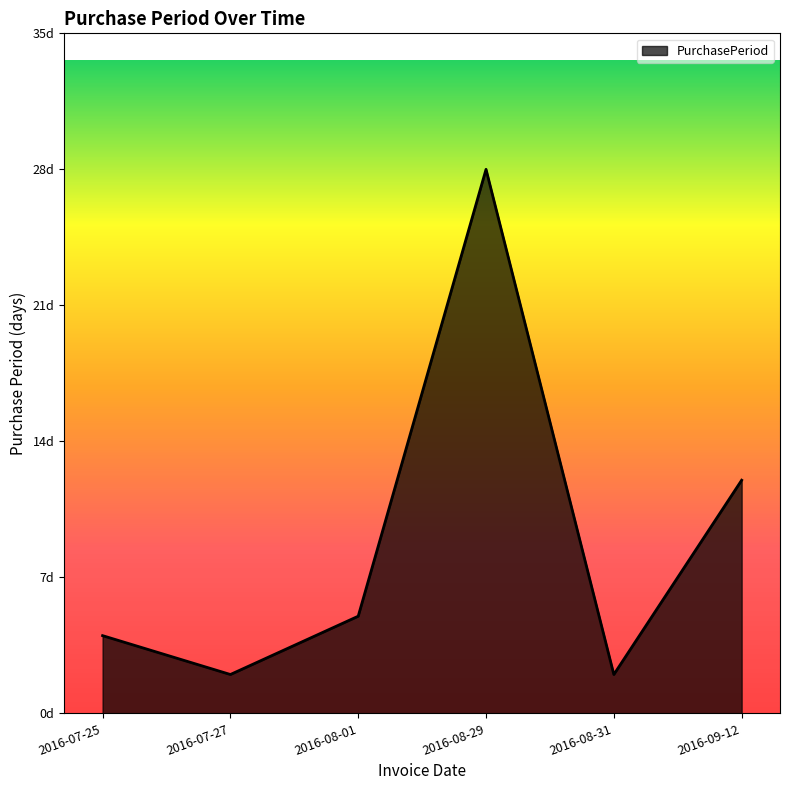

Is it true that the value at 2016-09-12 is 12?

True